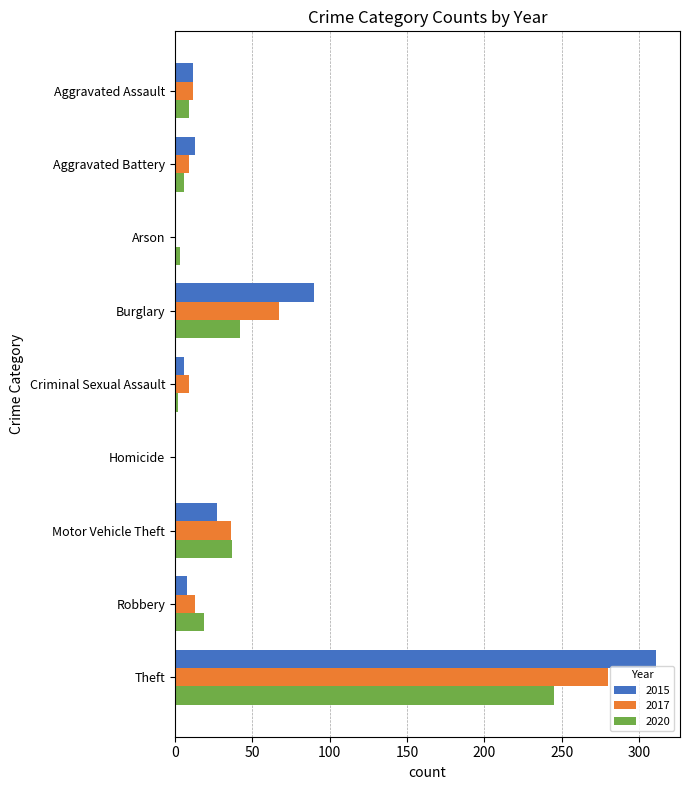

What is the total value across all series at Motor Vehicle Theft?

100